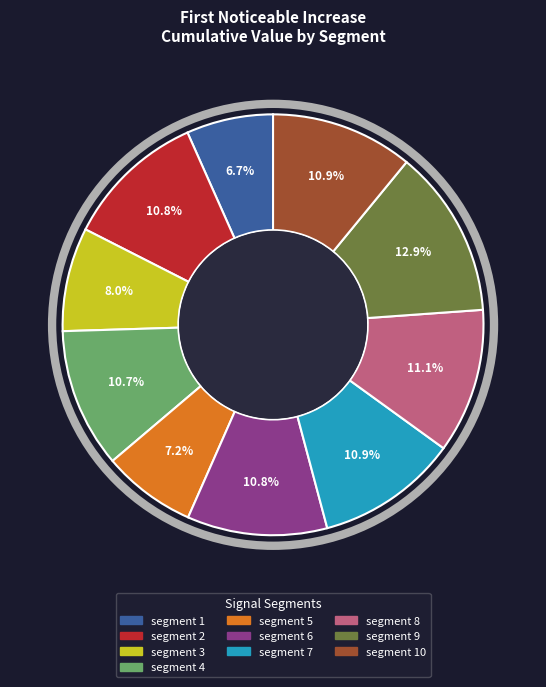

Does any single category account for the majority?

No